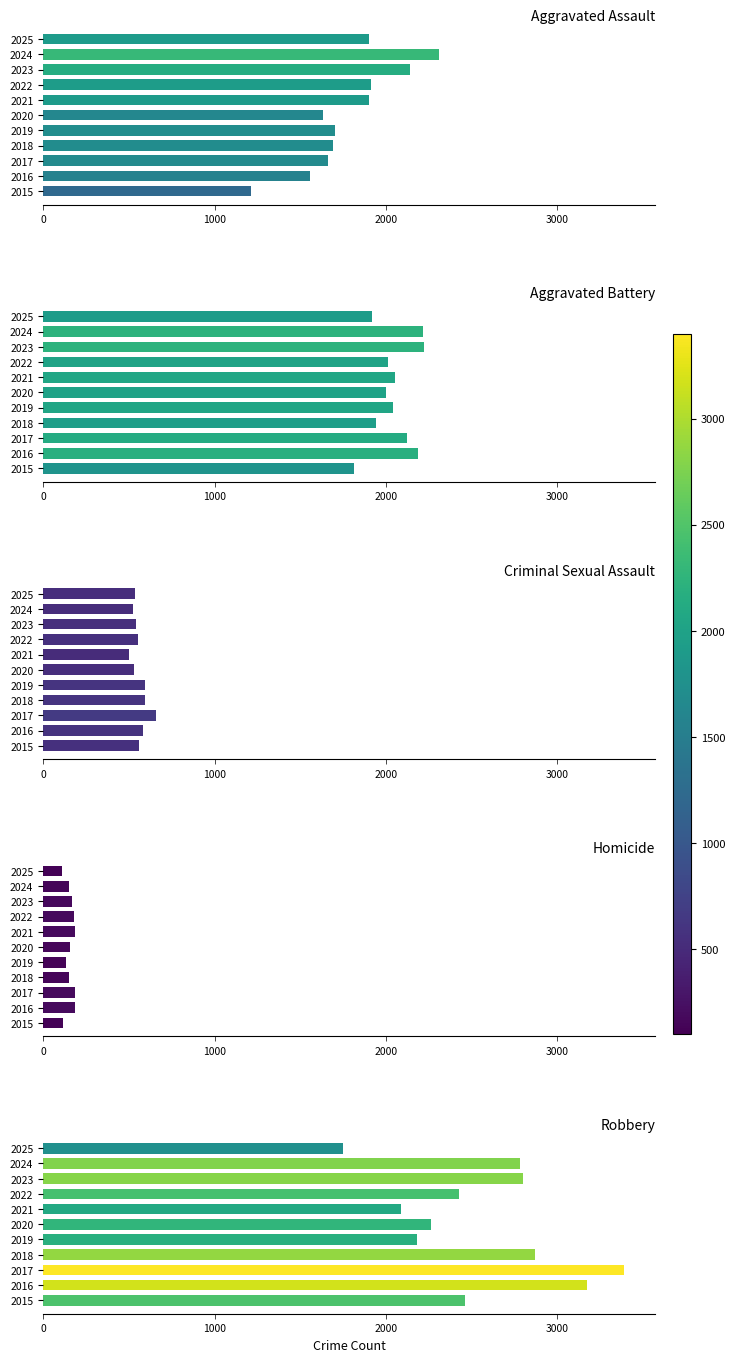

Is it true that Robbery equals 3320 at 2015?

False